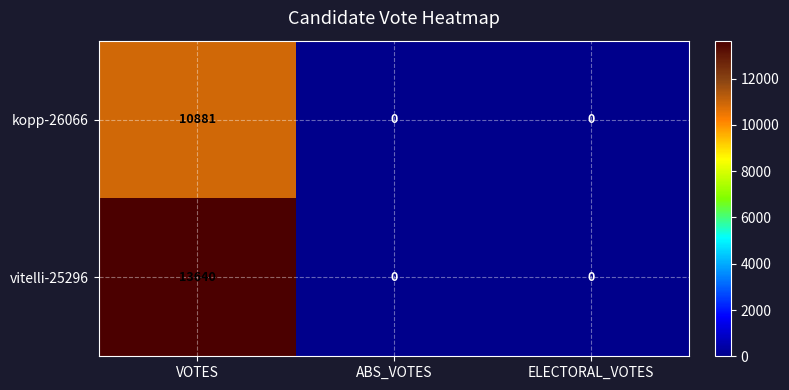

Reading left to right, list all the values displayed in this chart.

kopp-26066: 10881	0	0
vitelli-25296: 13640	0	0